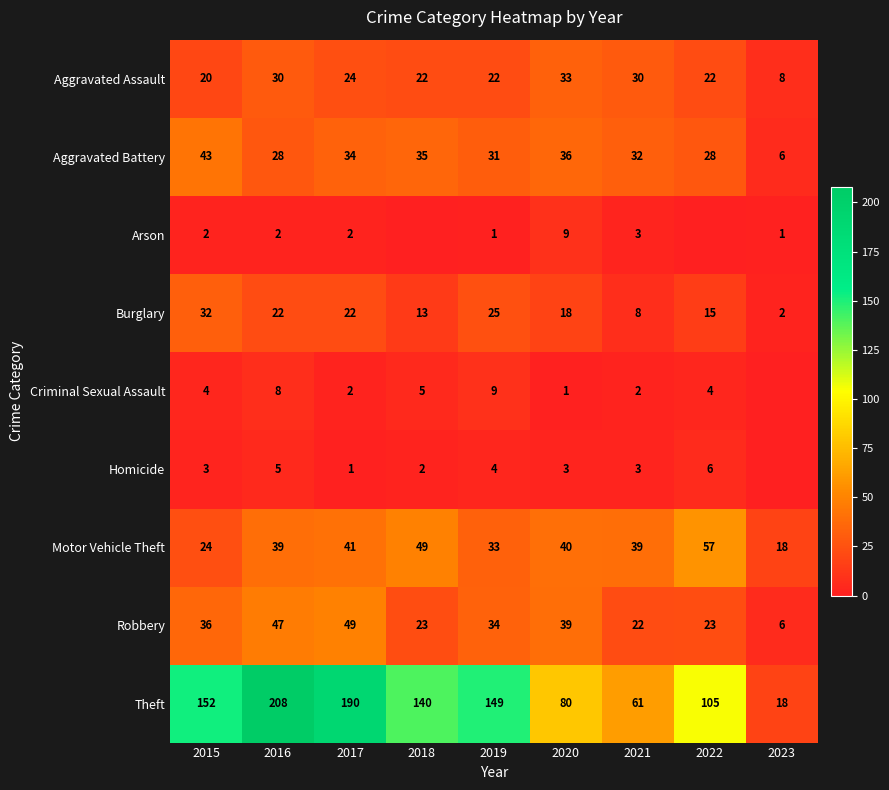

At which category is the sum across all series the highest?

2016